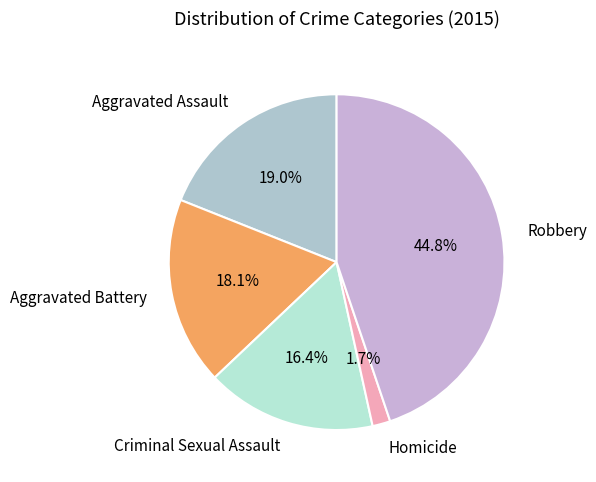

To the nearest percent, what percentage of the pie is Aggravated Battery?

18%